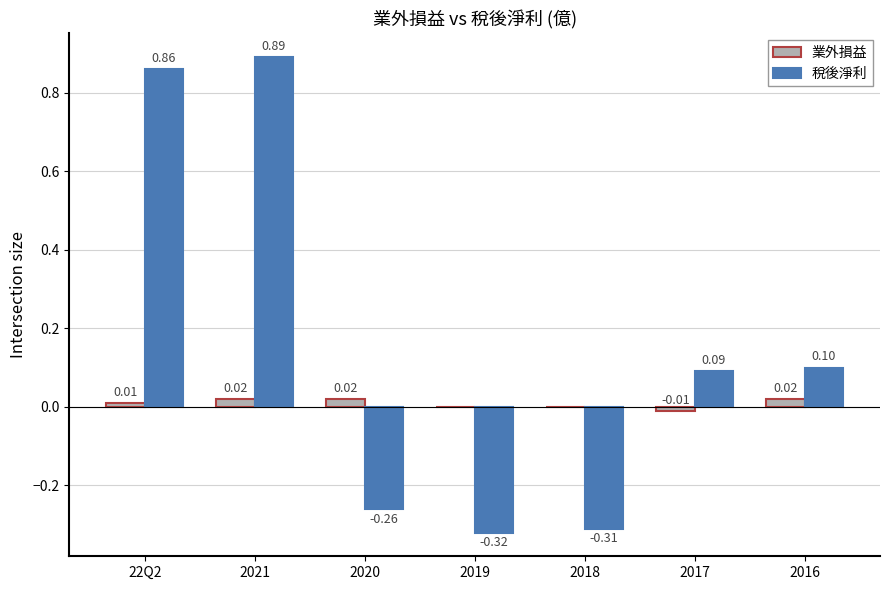

Which series has the largest total across all categories?

稅後淨利